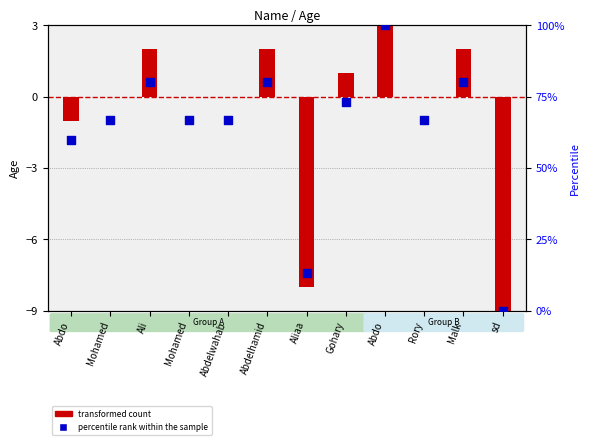

At how many categories does at least one series exceed 44?

10